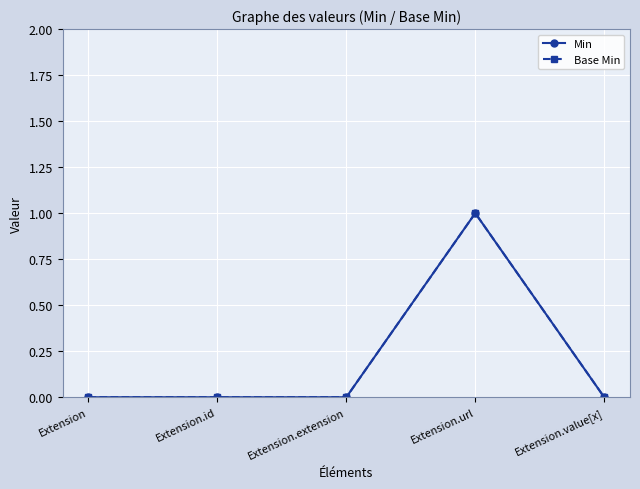

Reading left to right, what are all the values shown in this chart?

Min: 0	0	0	1	0
Base Min: 0	0	0	1	0